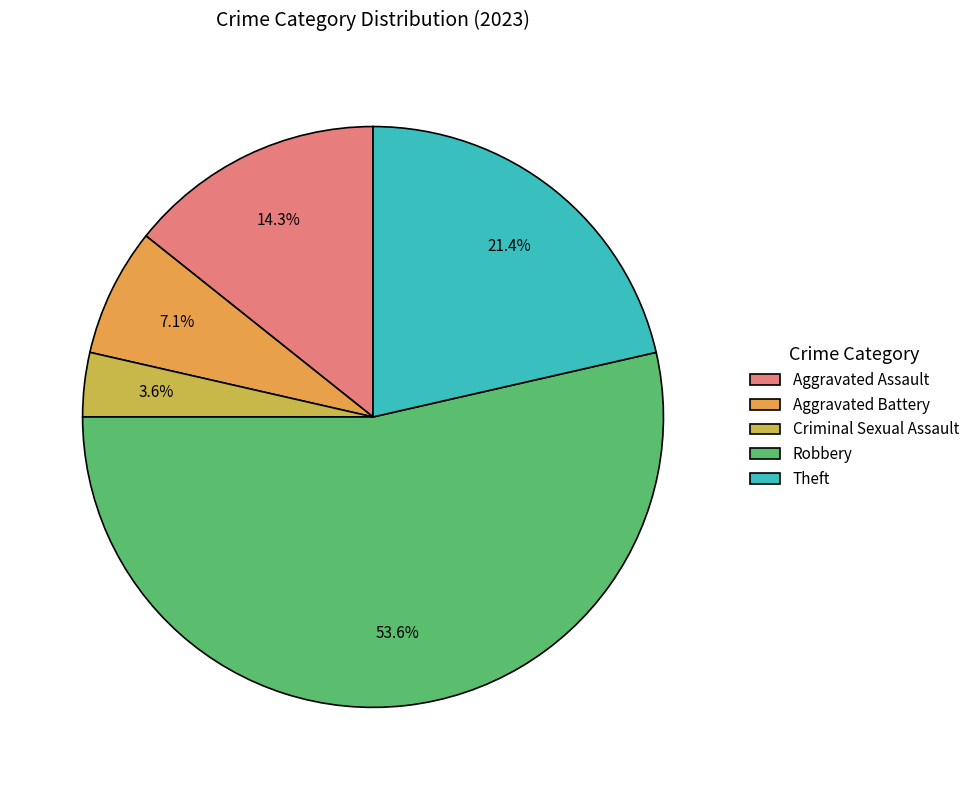

Count the number of slices in the pie.

5